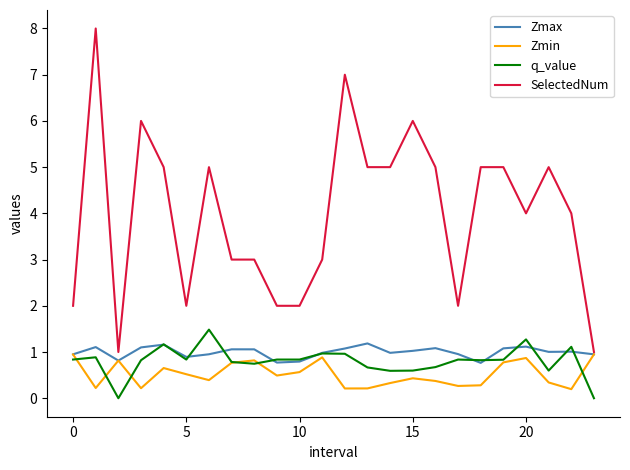

What is the maximum value shown in the chart?

8.0